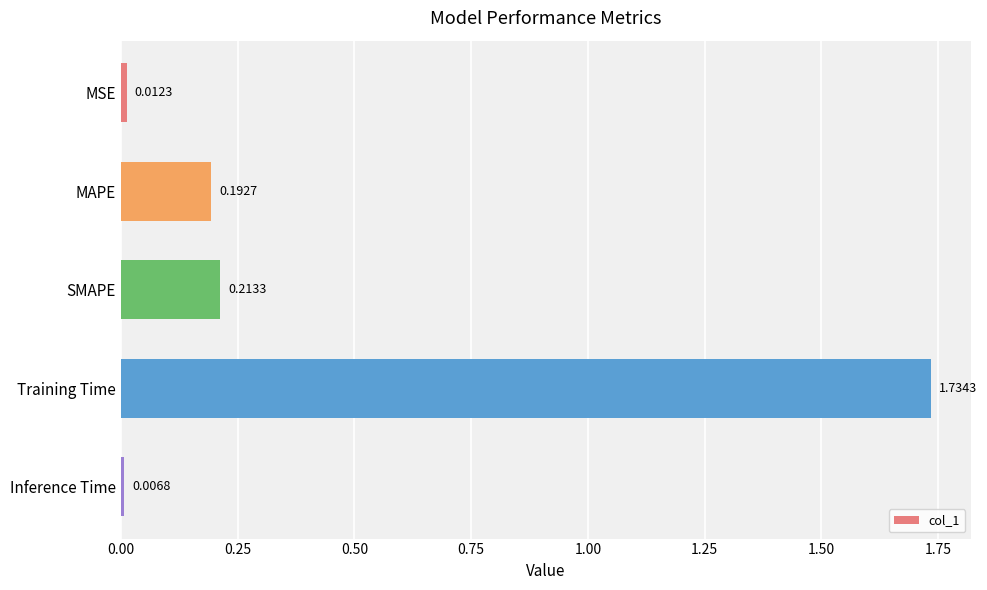

Rank the categories by value from highest to lowest.

Training Time, SMAPE, MAPE, MSE, Inference Time